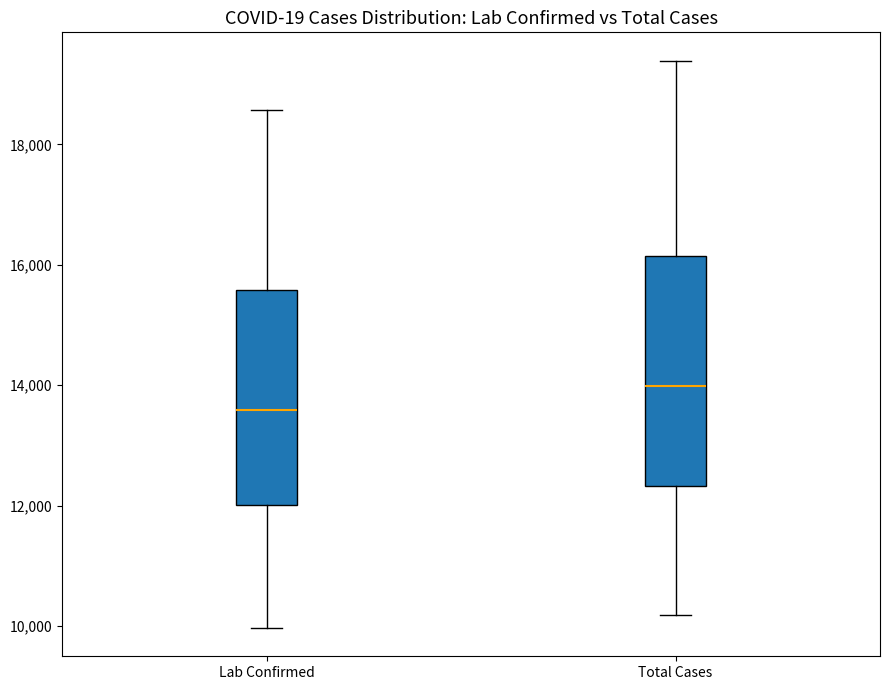

Reading left to right, read every box against the y-axis: the position of its median line, the range the box covers, and the ends of its whiskers. The values are not printed on the chart, so give them approximately, as read against the axis.

Lab Confirmed: median 13600, box 12000 to 15600, whiskers 10000 to 18600
Total Cases: median 14000, box 12400 to 16200, whiskers 10200 to 19400